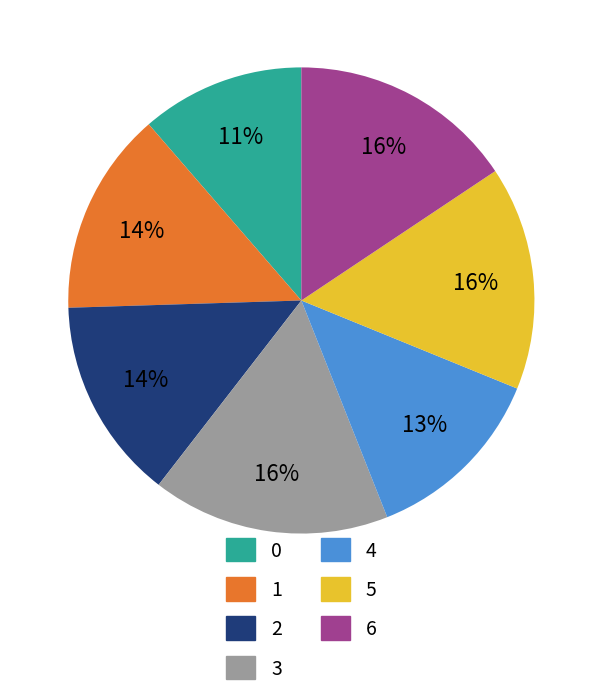

Is the sum of 3 and 5 greater than half?

No